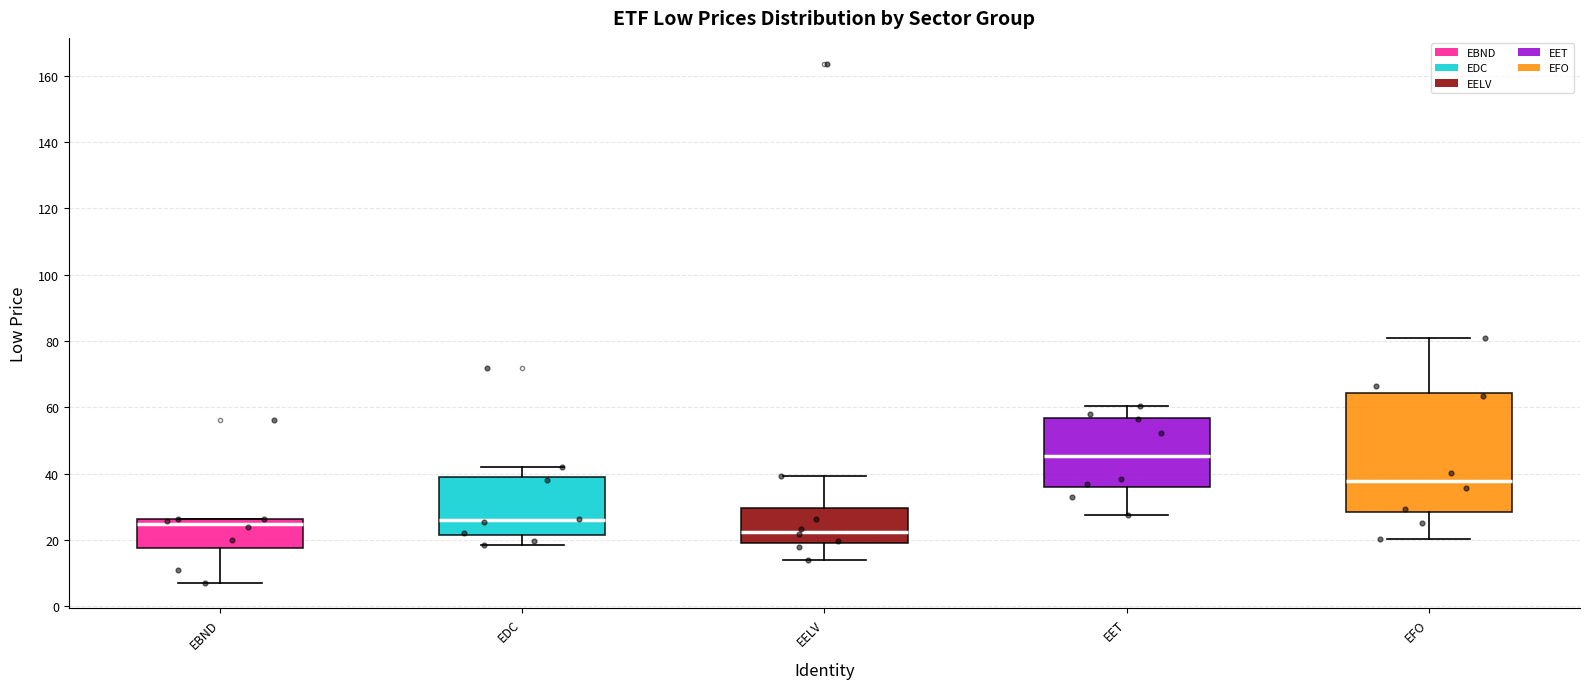

Which box has the highest median line?

EET